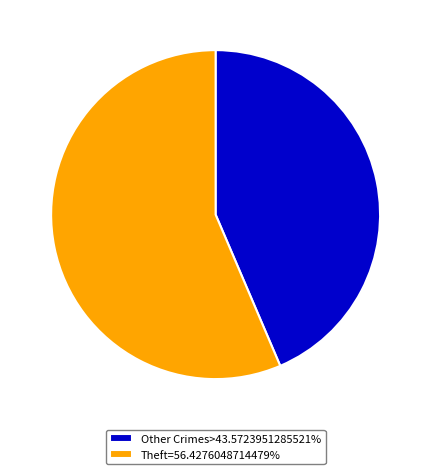

Does Other Crimes>43.5723951285521% represent more than half of the total?

No